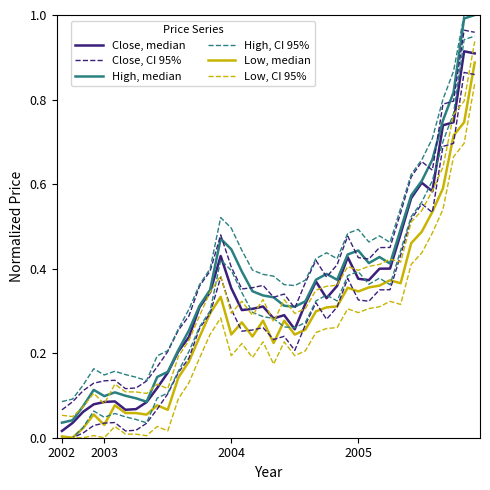

What is the sum of all High, median values?

14.6